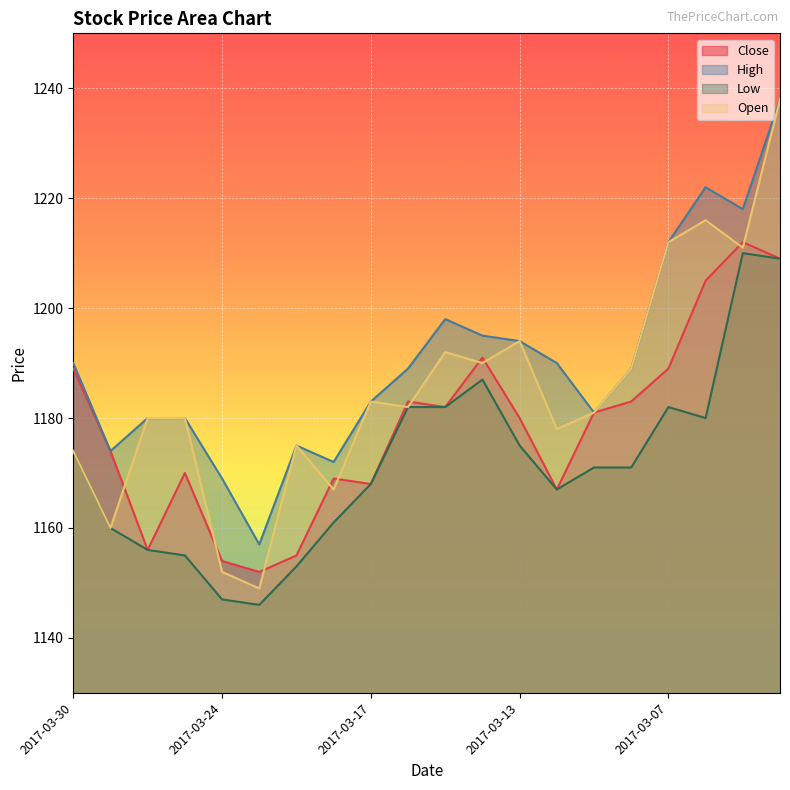

Where do Close and Open first cross each other?

2017-03-29 and 2017-03-28